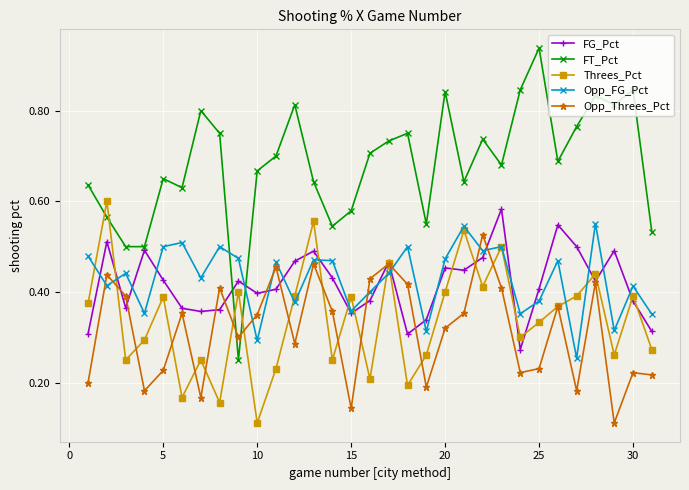

True or false: Opp_FG_Pct has more than 2 points higher than both neighbors.

True